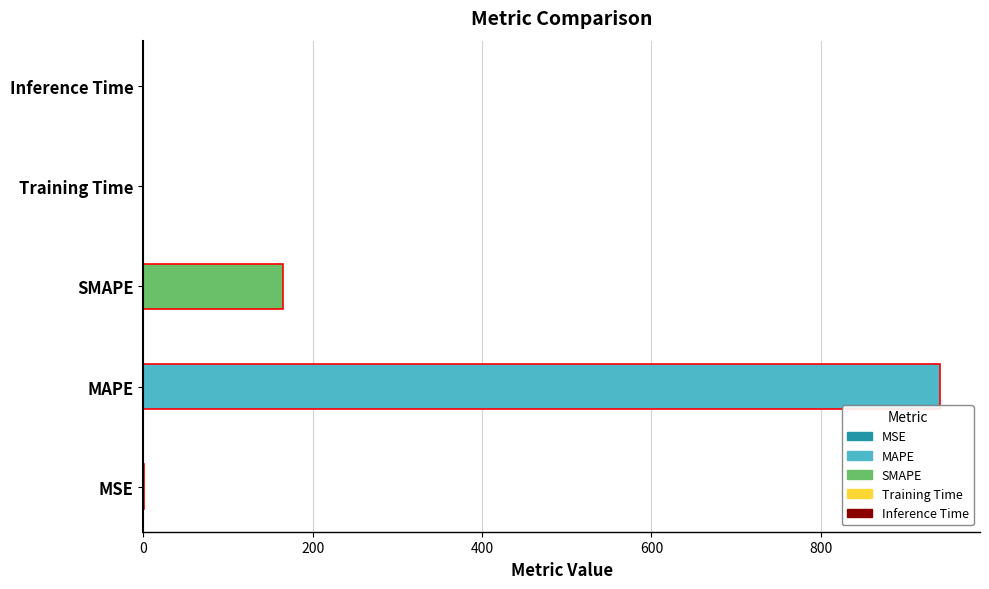

The chart shows a value of 164.9 at SMAPE. True or false?

True